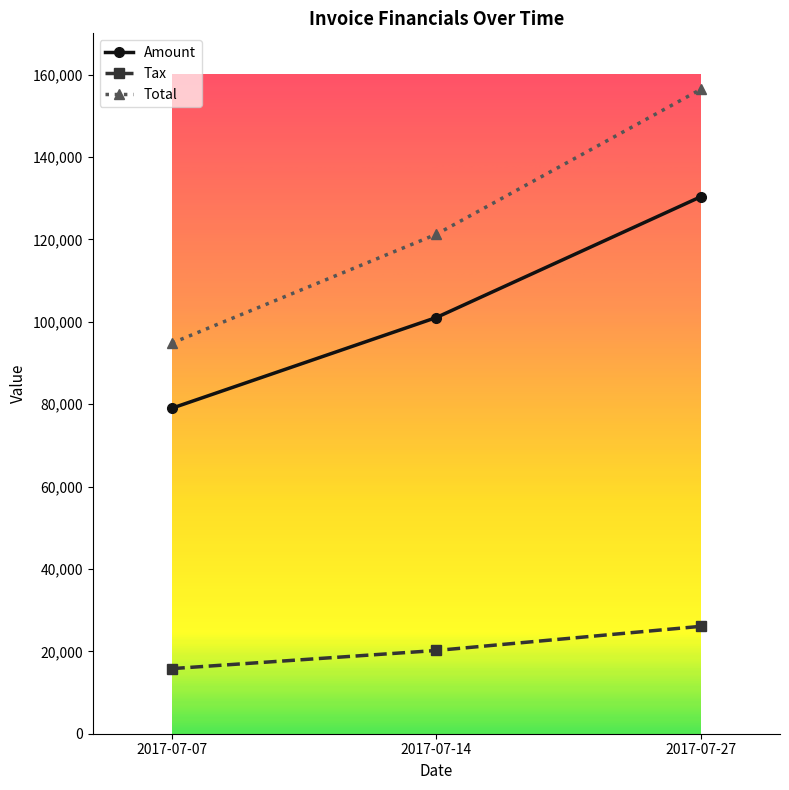

Which label corresponds to the smallest value in the chart?

2017-07-07